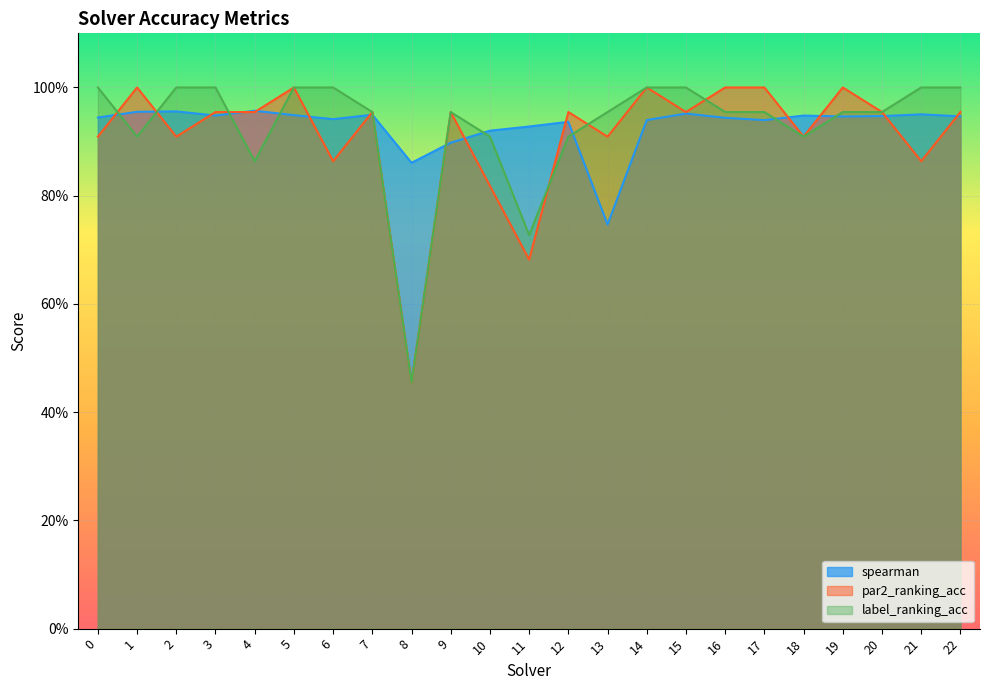

Where is the first local maximum for par2_ranking_acc?

1